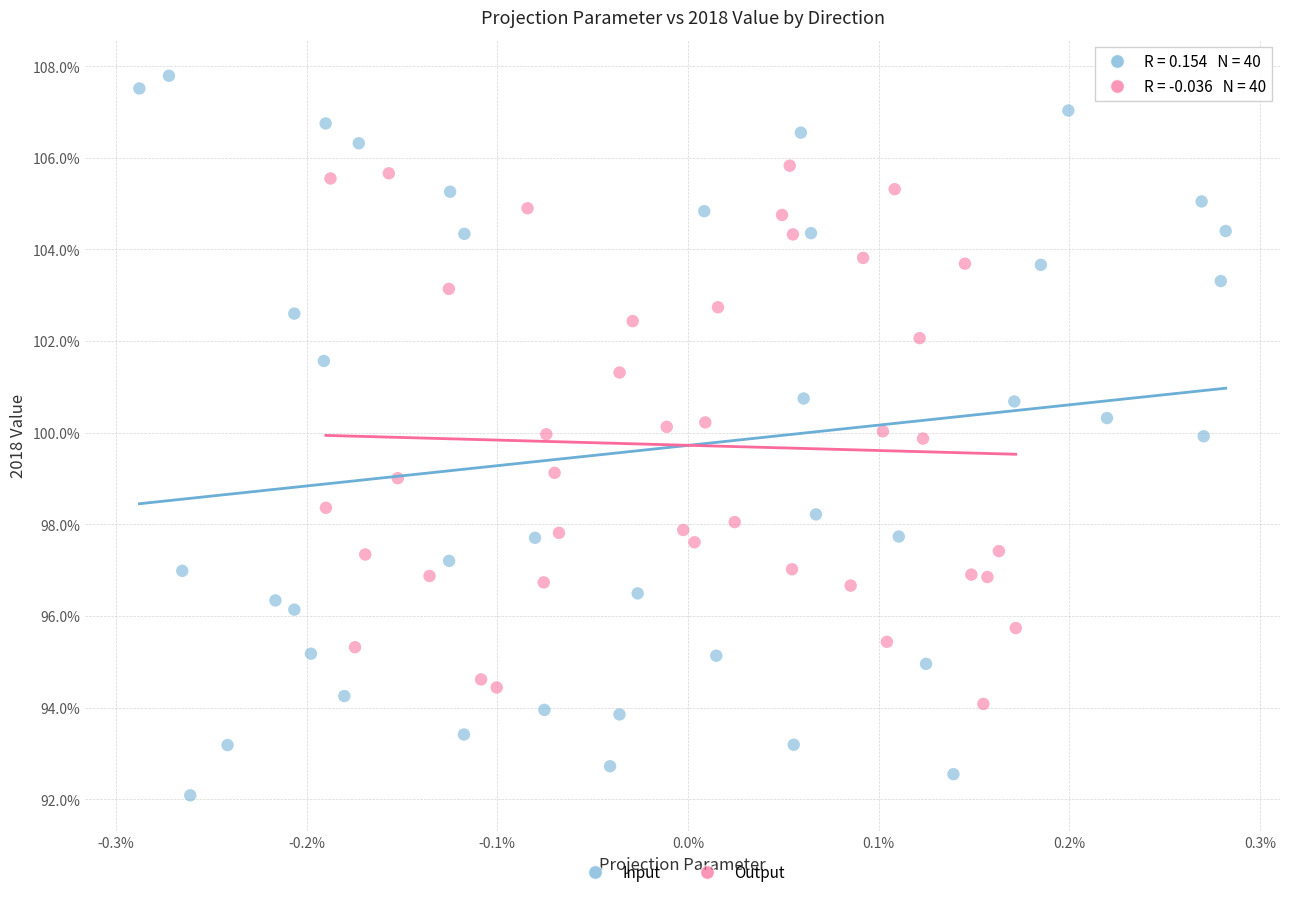

What are all the series names shown in the legend?

Input, Output